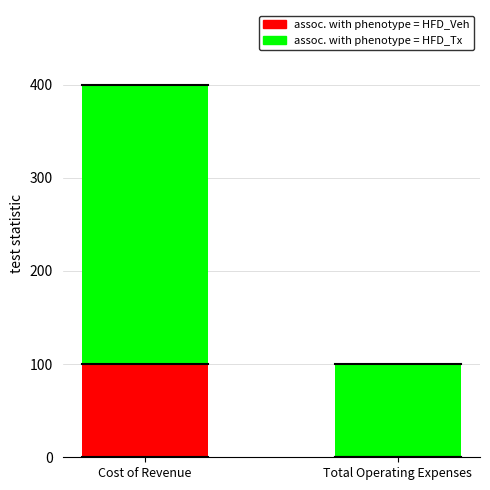

What is the total value across all series at Total Operating Expenses?

100